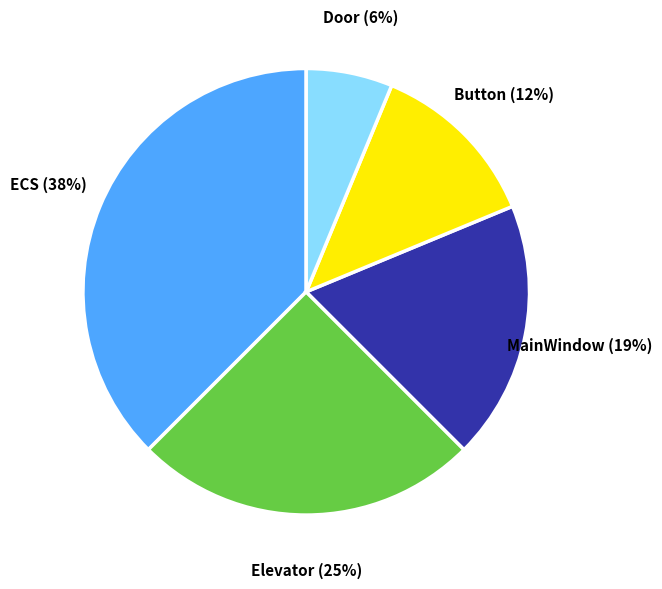

Rank the categories by value from lowest to highest.

Door, Button, MainWindow, Elevator, ECS